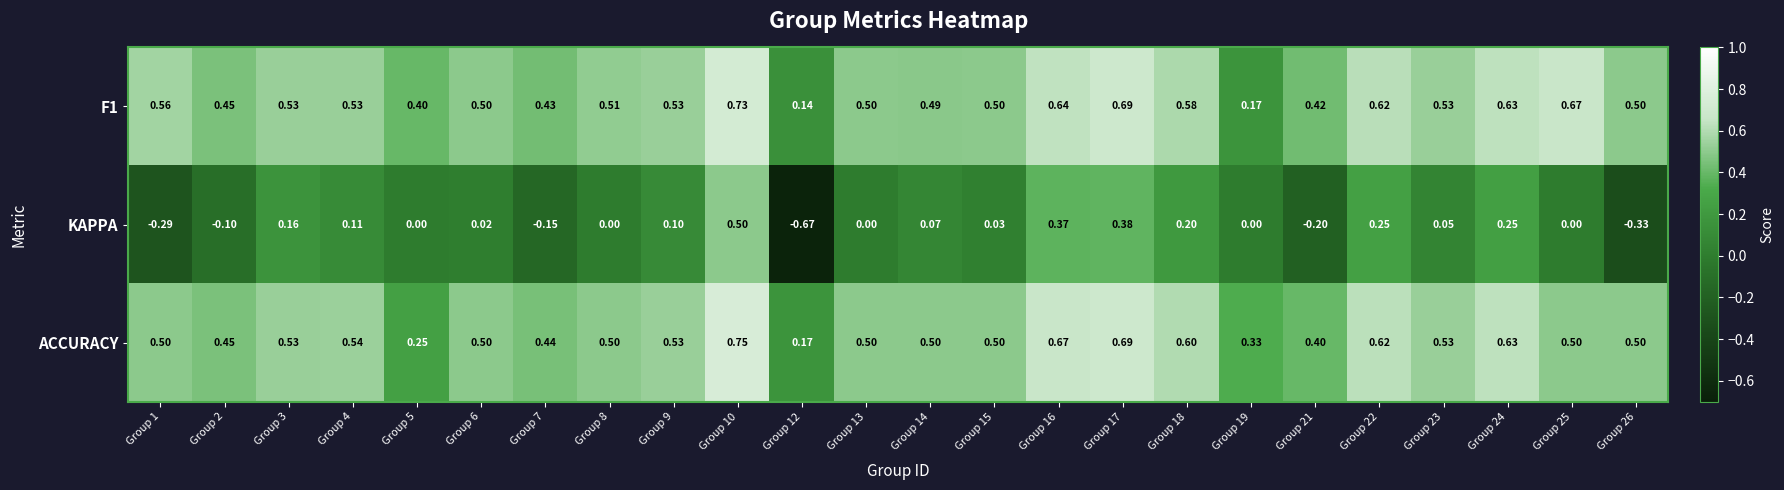

Between Group 15 and Group 22, which series saw the biggest shift?

KAPPA